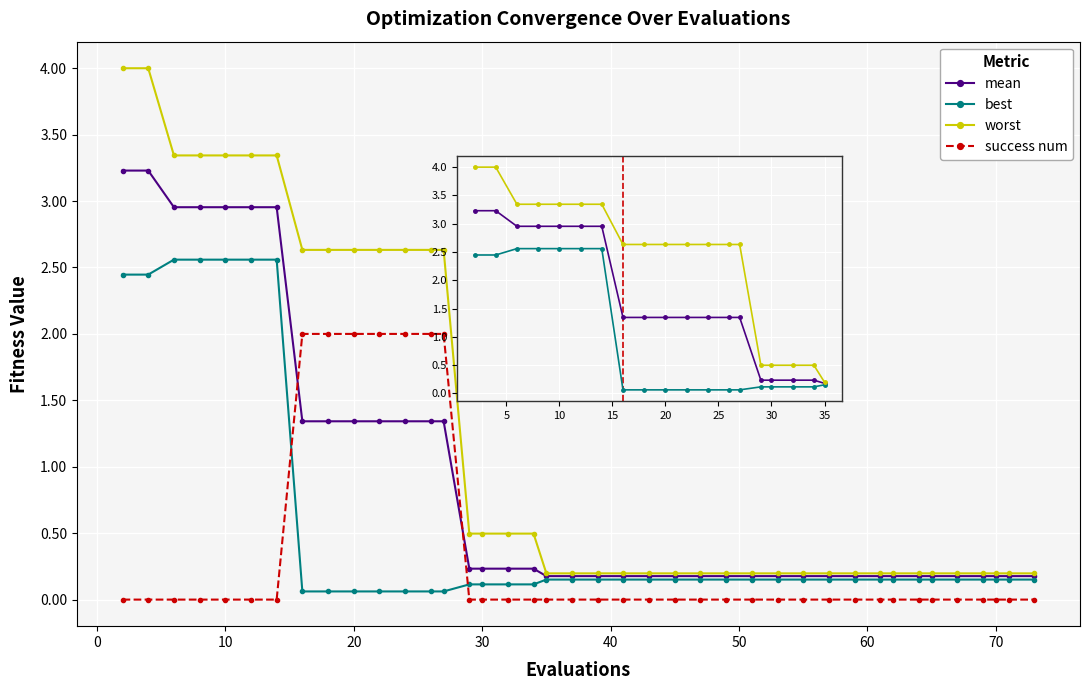

True or false: success num and best intersect in this chart.

True